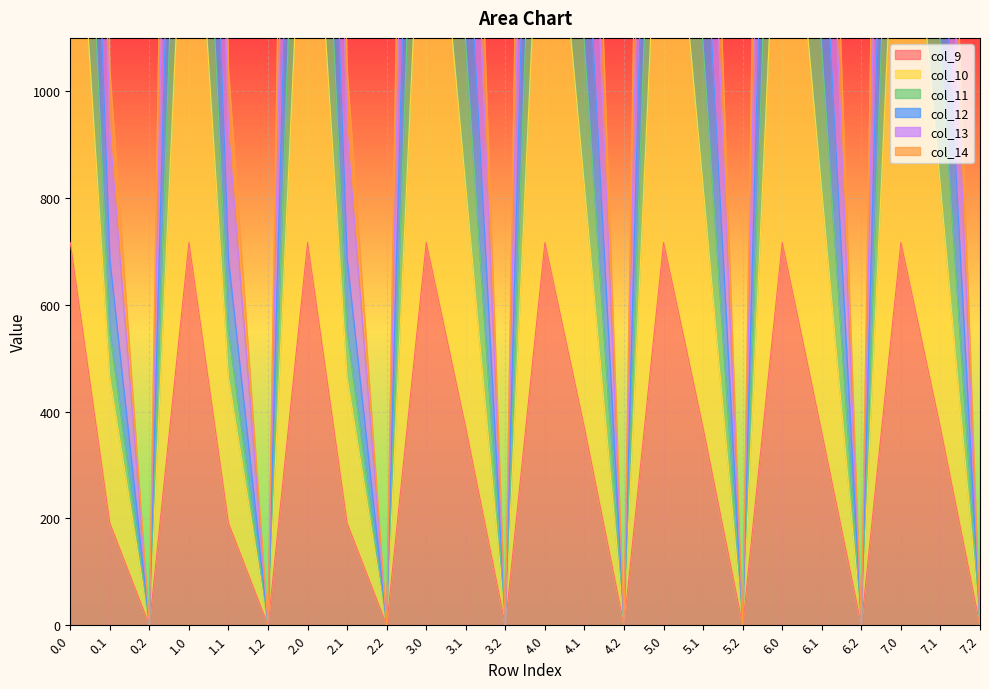

What is the greatest value displayed?

4601.5